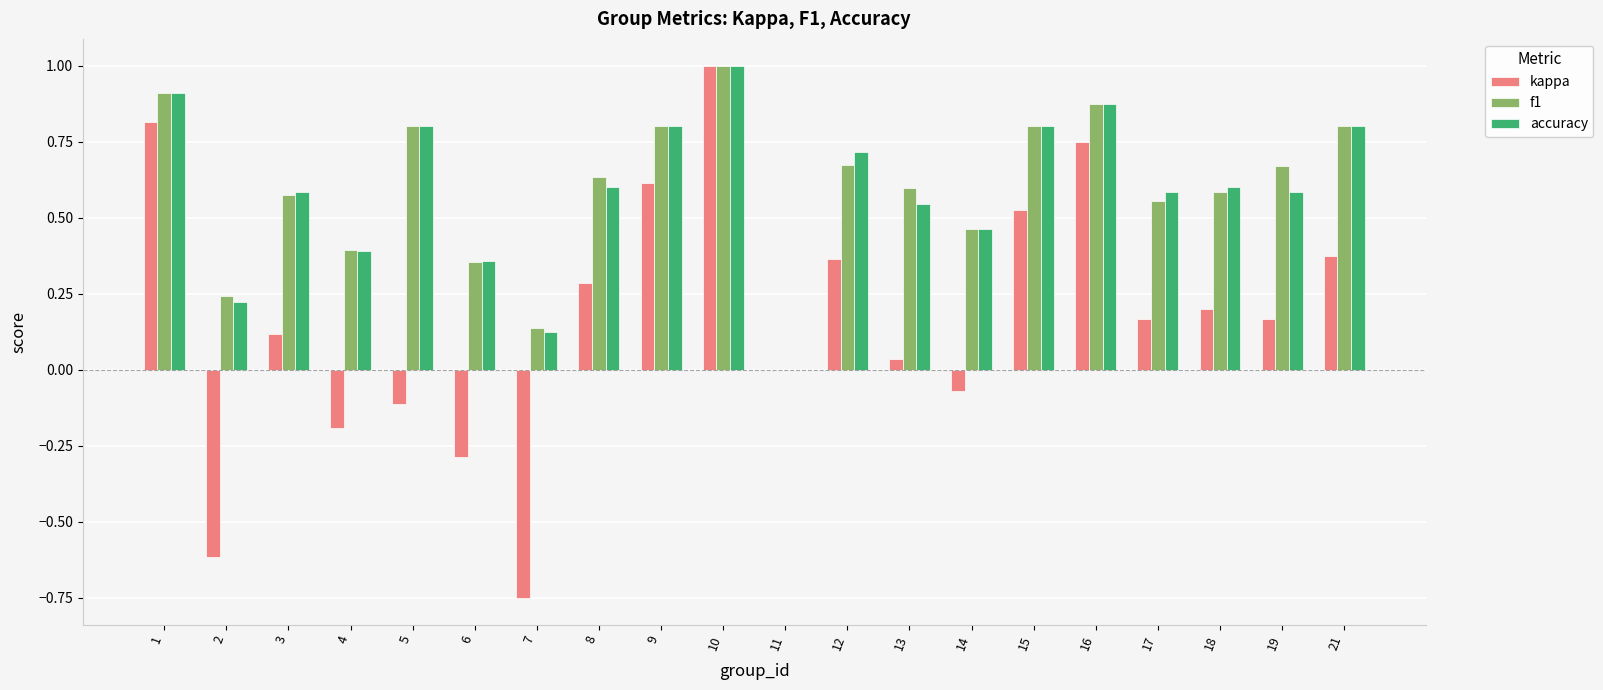

What is the sum of all accuracy values?

11.7